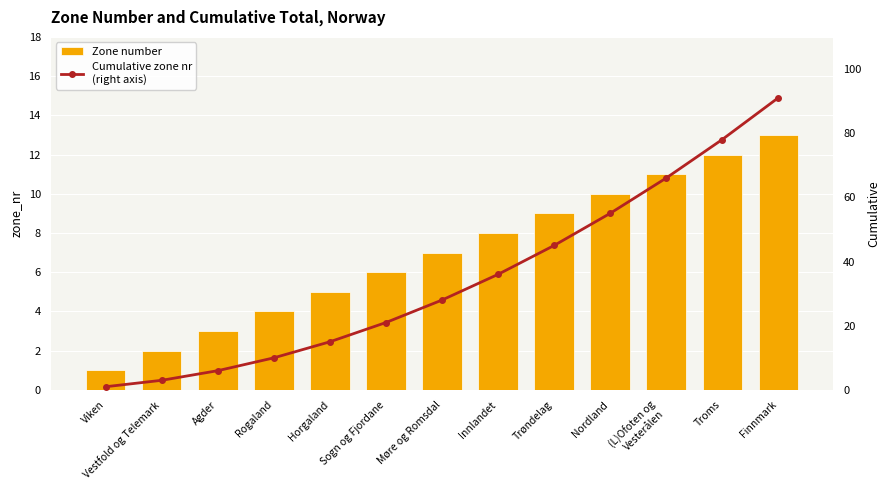

Are the bars grouped side by side (vs. stacked)?

Yes